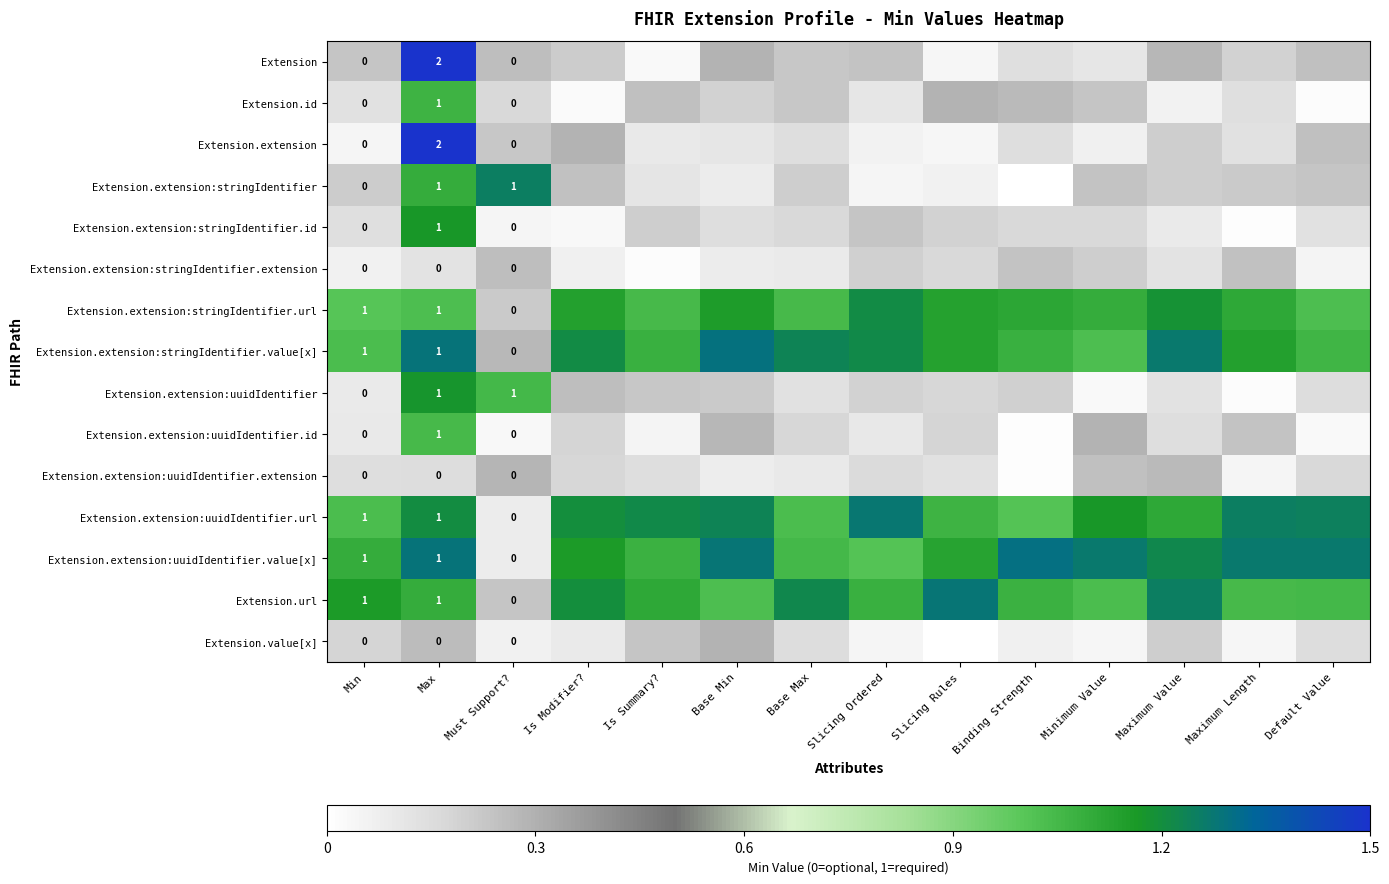

What is the sum of all Extension.extension:uuidIdentifier.value[x] values?

15.5